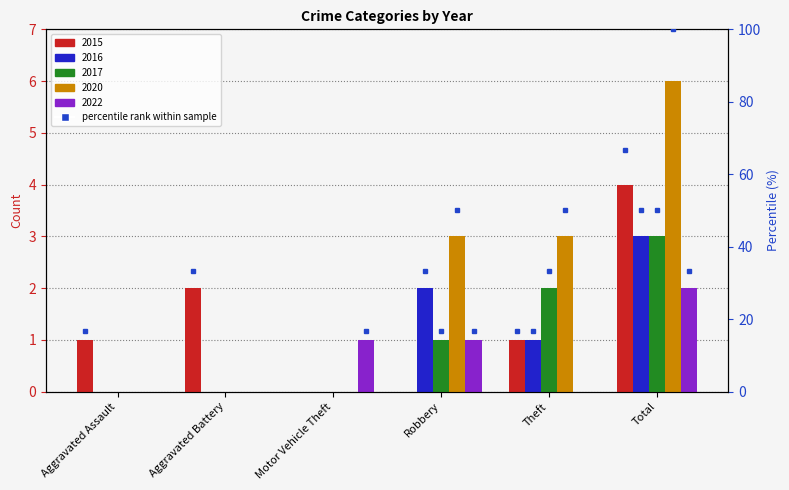

What position from the right is Aggravated Assault?

6